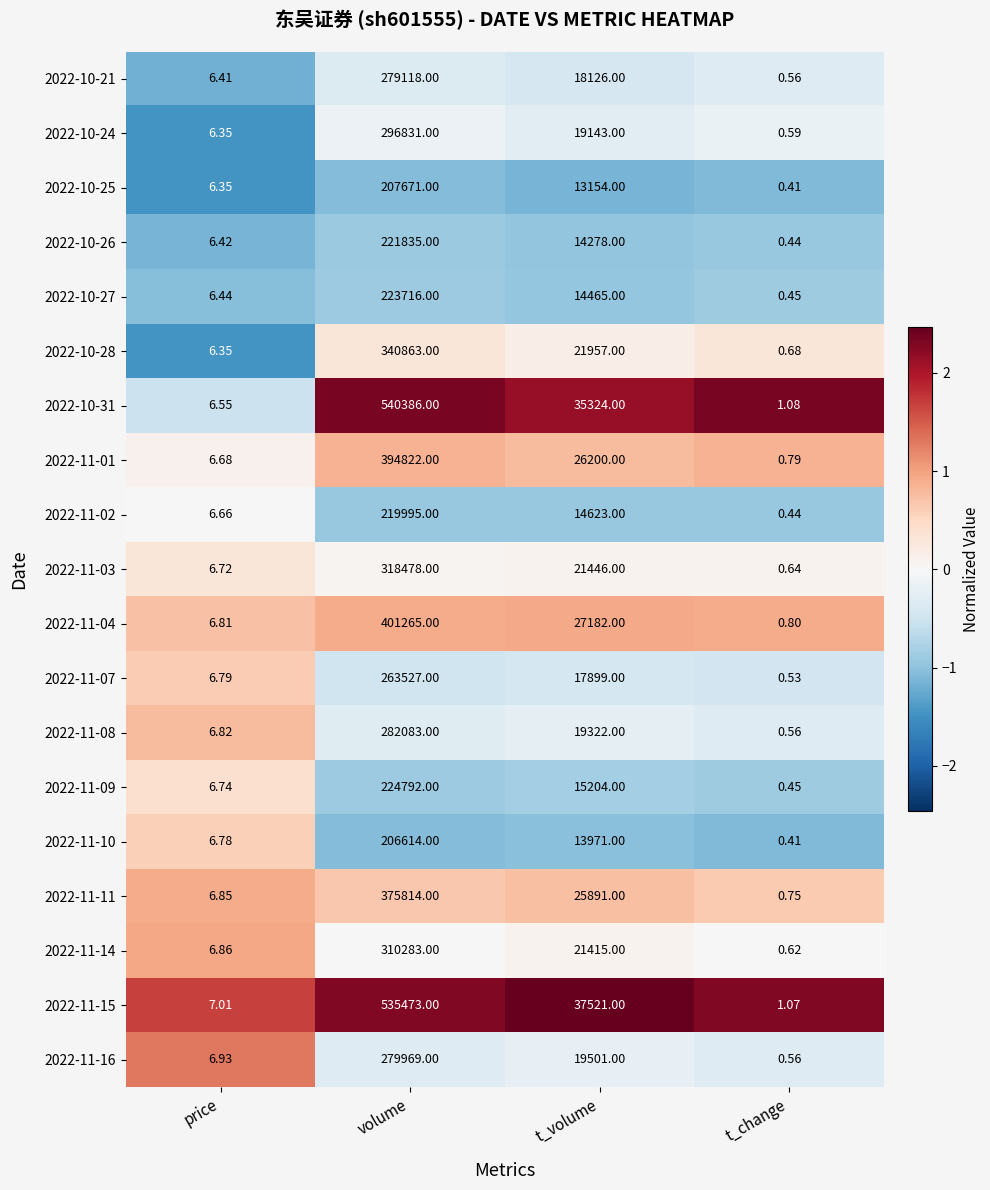

Which category has the lowest value across all series?

t_change